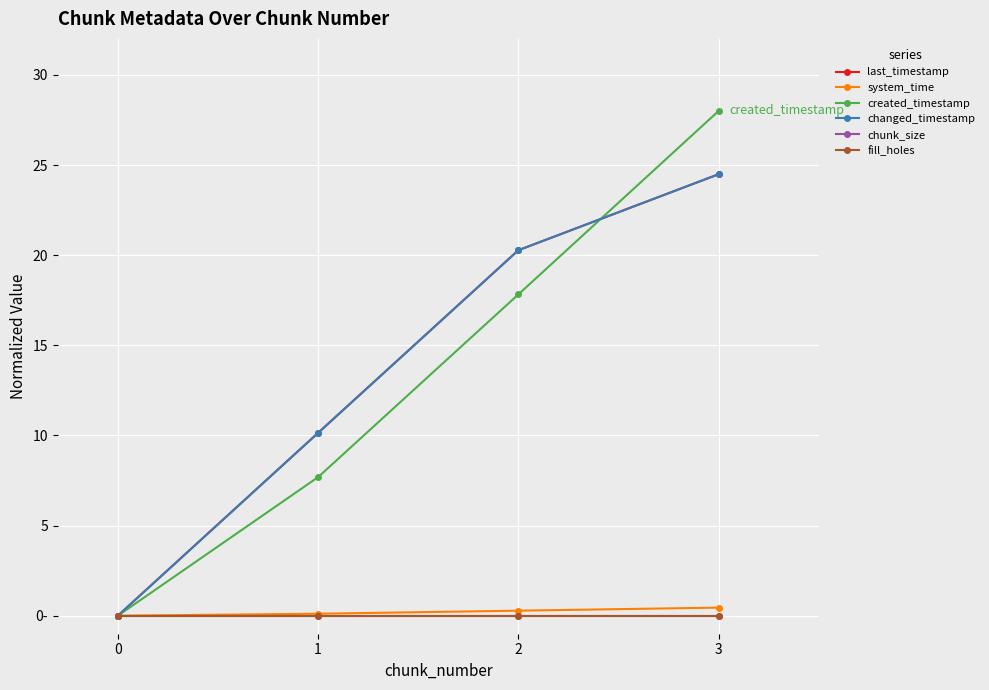

Reading right to left, list all the values displayed in this chart.

last_timestamp: 3=24.5	2=20.3	1=10.1	0=0.0
system_time: 3=0.4	2=0.3	1=0.1	0=0.0
created_timestamp: 3=28.0	2=17.8	1=7.7	0=0.0
changed_timestamp: 3=24.5	2=20.3	1=10.1	0=0.0
chunk_size: 3=0.0	2=0.0	1=0.0	0=0.0
fill_holes: 3=0.0	2=0.0	1=0.0	0=0.0